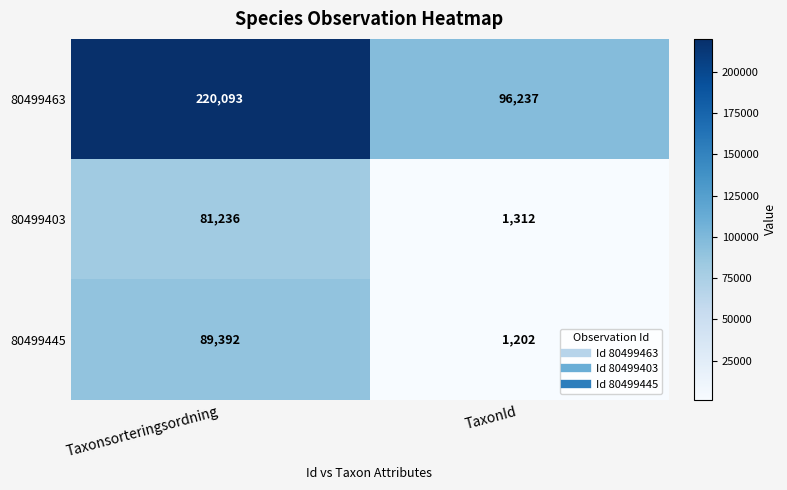

Is it true that 80499463 equals 96237 at TaxonId?

True